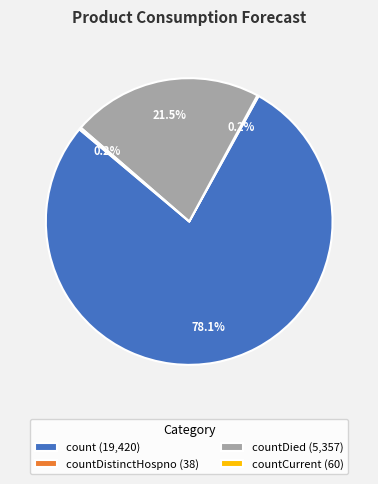

Is there any slice that represents more than half of the pie?

Yes